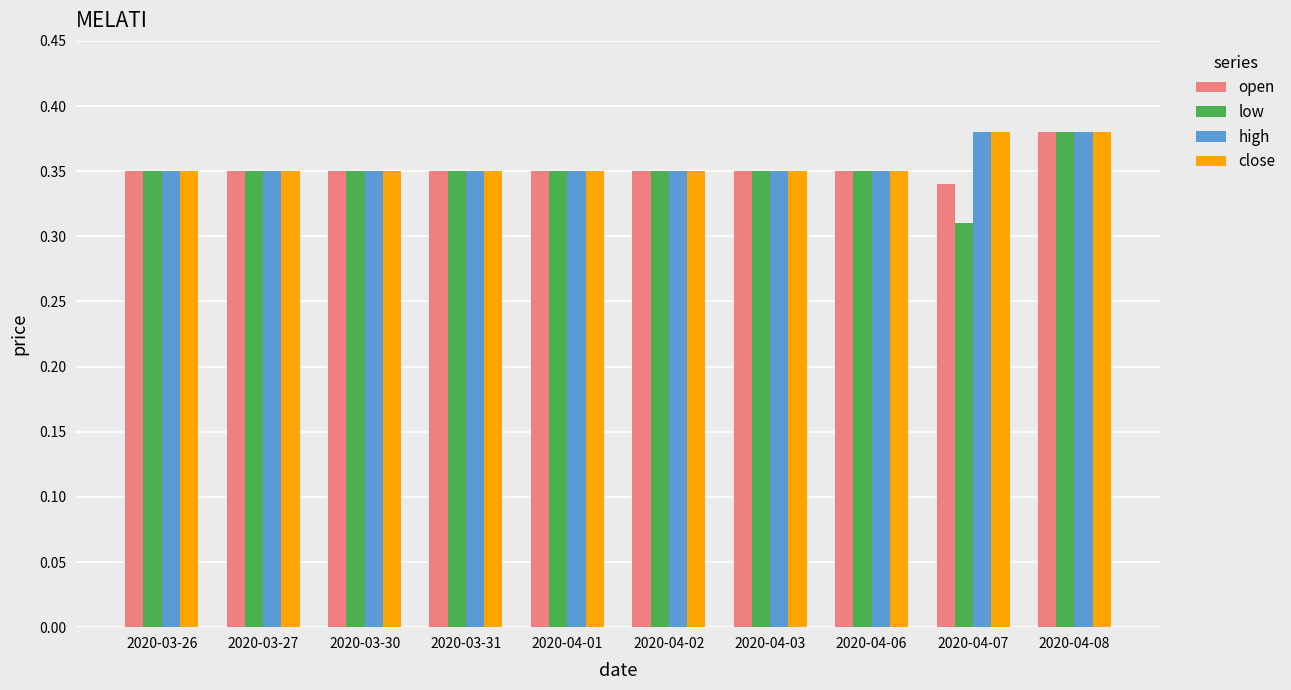

How many low values are between 0 and 1?

10